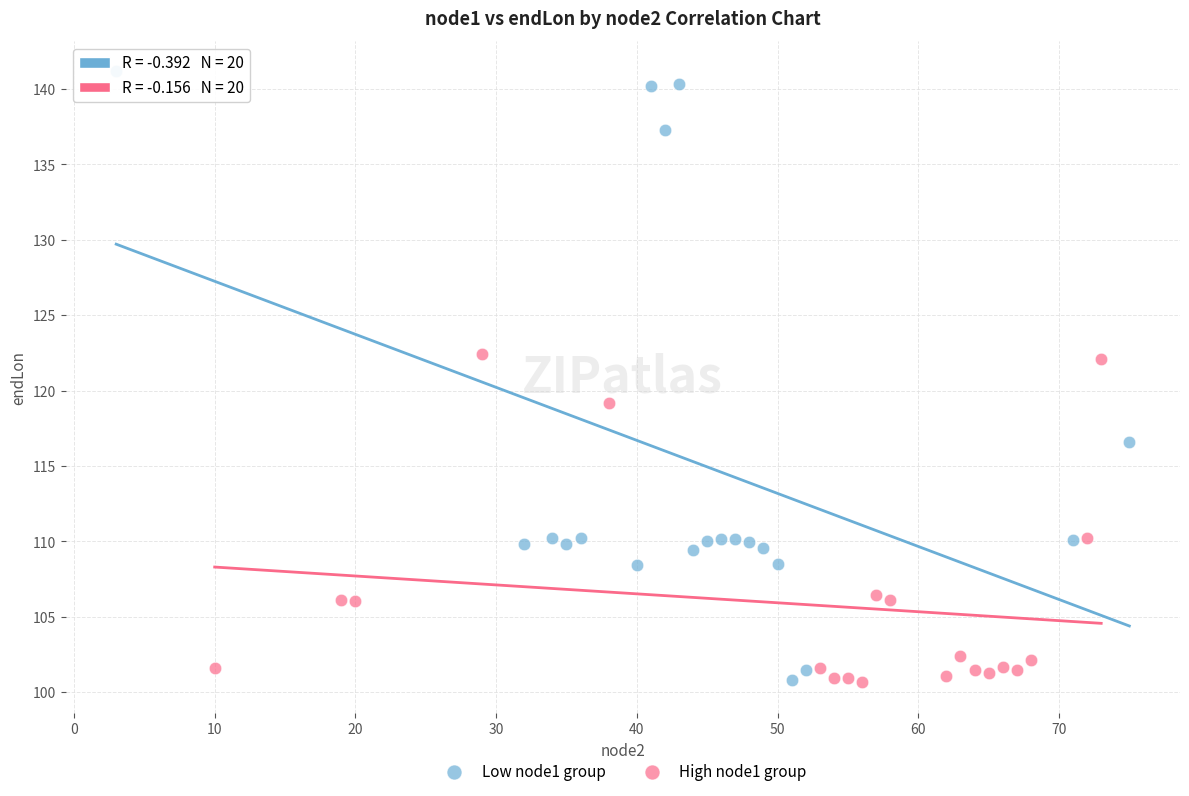

Which series has the largest Y range (max minus min)?

Low node1 group